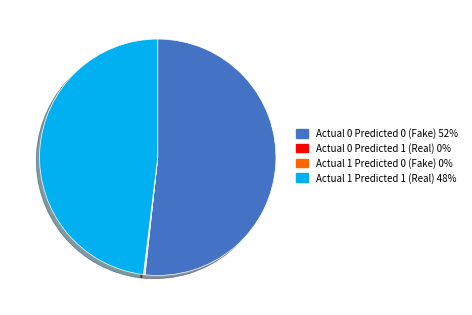

Does any single category account for the majority?

Yes